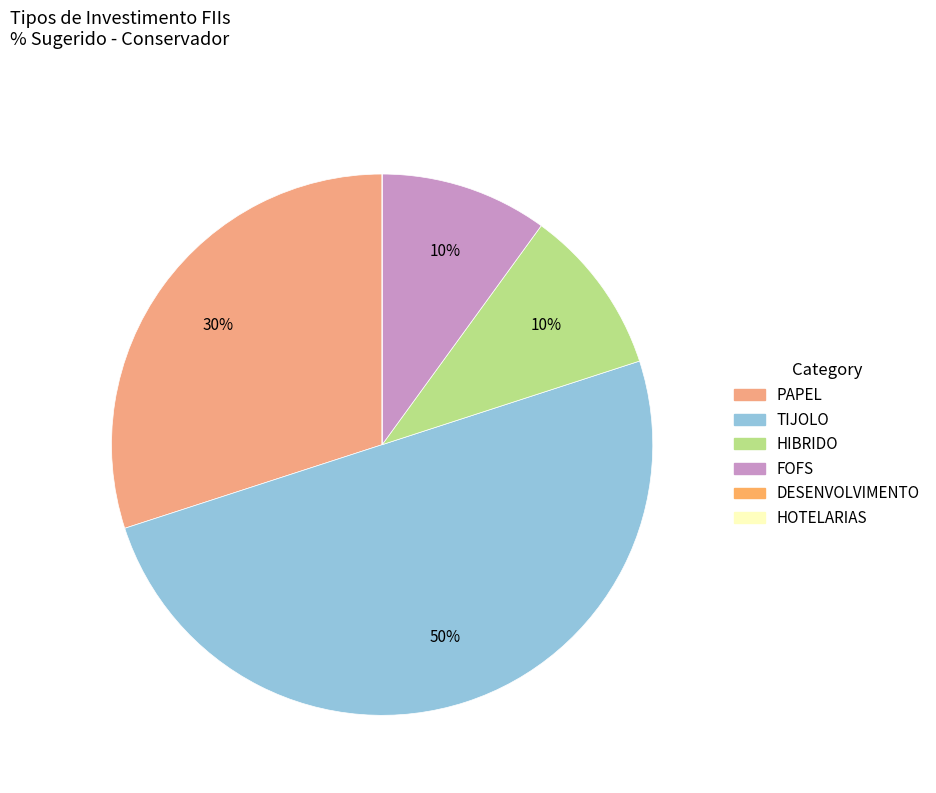

Count the number of slices in the pie.

6